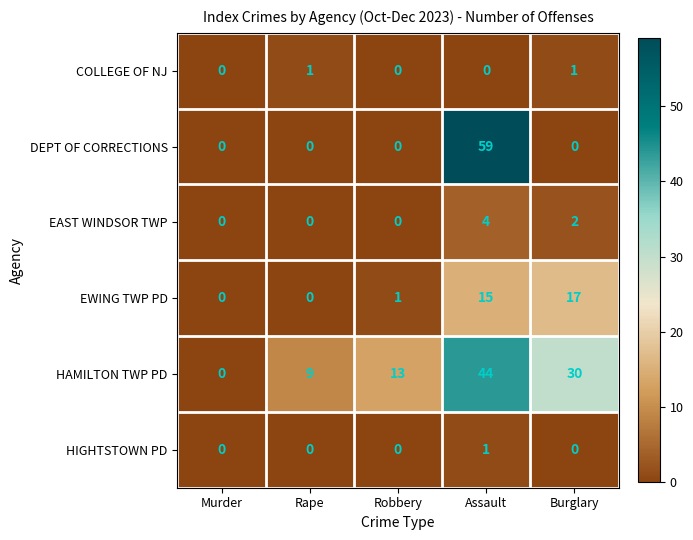

Between Rape and Burglary, which series saw the biggest shift?

HAMILTON TWP PD